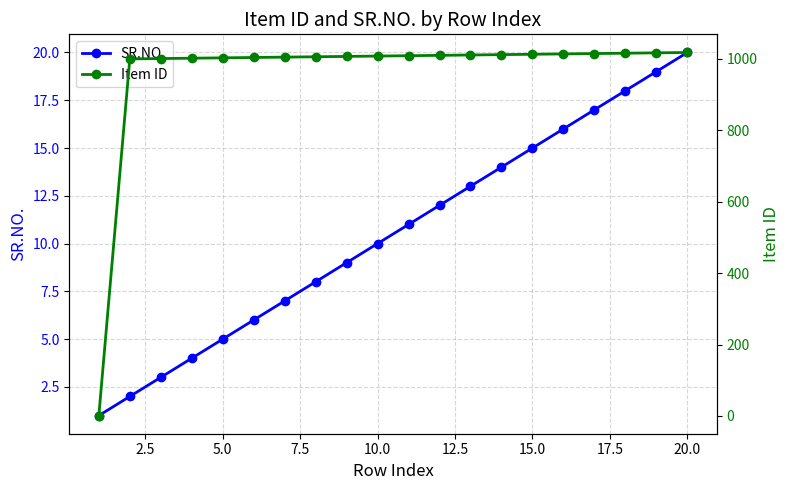

The SR.NO. series shows 26 at 15.0. True or false?

False